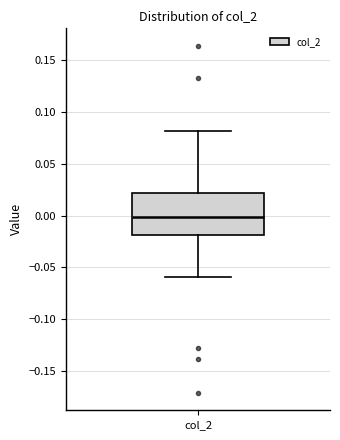

Transcribe this box plot: give where the median line is, the range the box spans, and where the two whiskers end, as read against the y-axis. The values are not printed on the chart, so give them approximately, as read against the axis.

median 0.00, box -0.02 to 0.02, whiskers -0.06 to 0.08